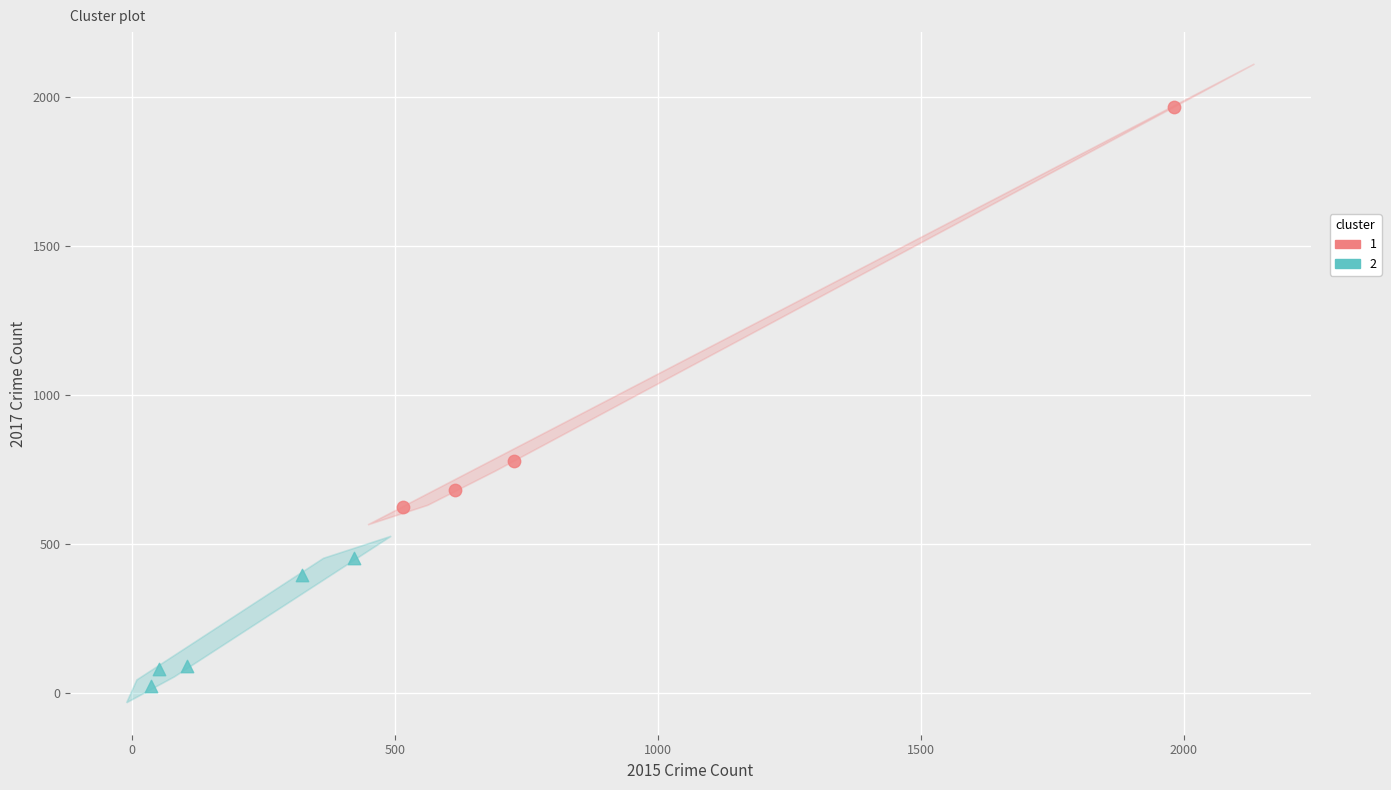

What are all the series names shown in the legend?

1, 2